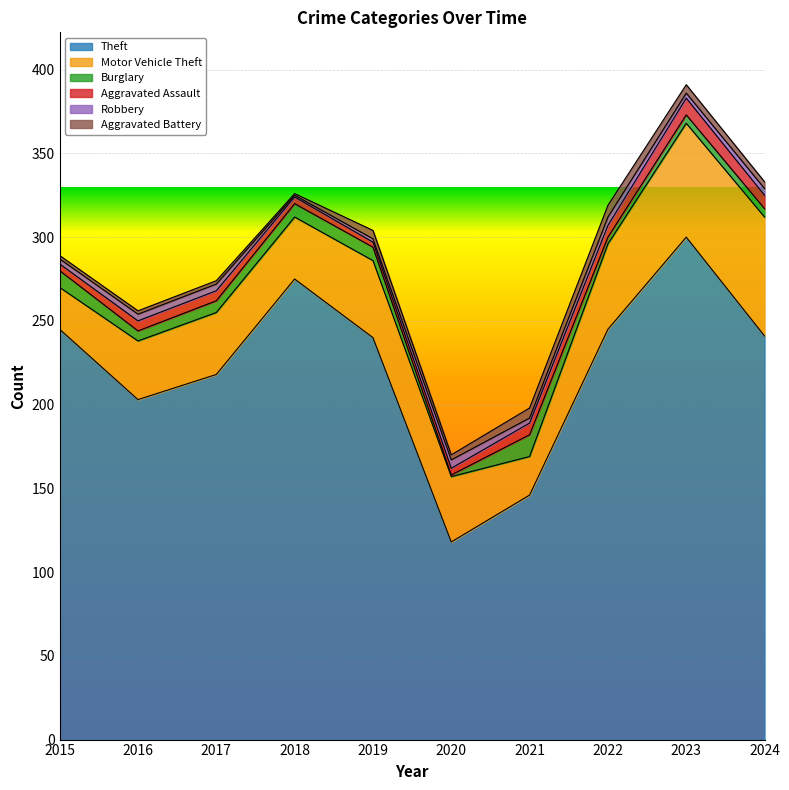

Reading right to left, extract all data points from this chart.

Theft: 2024=241	2023=300	2022=245	2021=146	2020=118	2019=240	2018=275	2017=218	2016=203	2015=245
Motor Vehicle Theft: 2024=71	2023=68	2022=51	2021=23	2020=39	2019=46	2018=37	2017=37	2016=35	2015=25
Burglary: 2024=5	2023=5	2022=4	2021=13	2020=1	2019=8	2018=8	2017=7	2016=6	2015=10
Aggravated Assault: 2024=8	2023=10	2022=7	2021=7	2020=4	2019=3	2018=4	2017=6	2016=6	2015=4
Robbery: 2024=4	2023=3	2022=5	2021=3	2020=5	2019=2	2018=1	2017=4	2016=4	2015=3
Aggravated Battery: 2024=4	2023=5	2022=7	2021=6	2020=3	2019=5	2018=1	2017=2	2016=2	2015=2